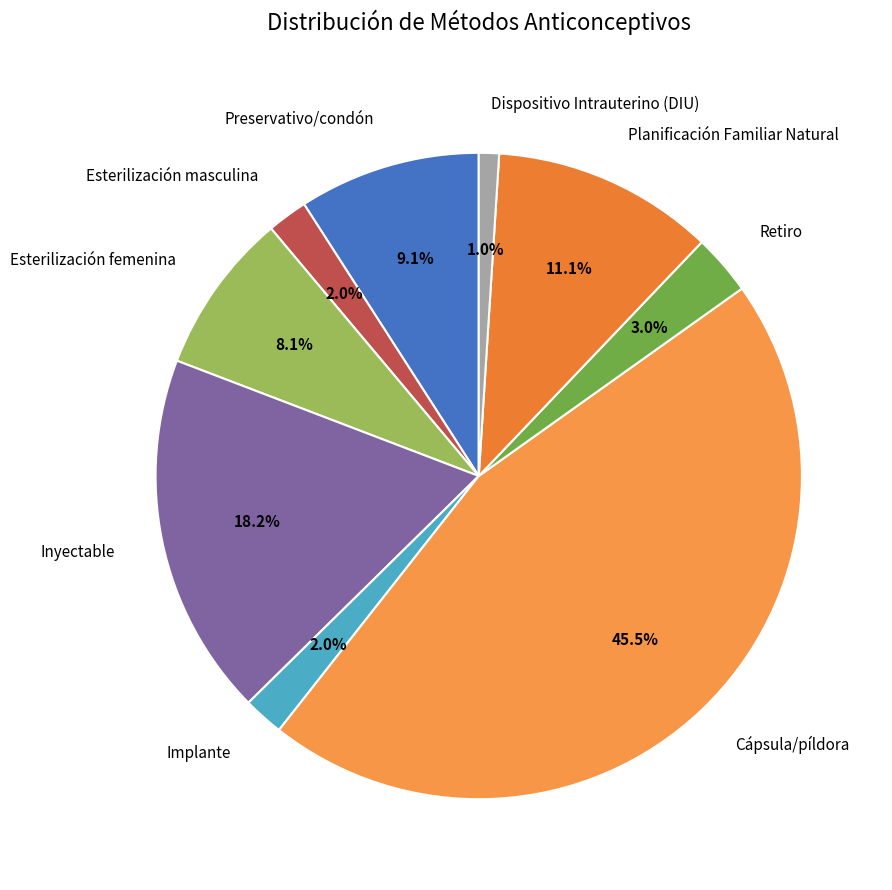

Which category has the biggest portion of the pie?

Cápsula/píldora